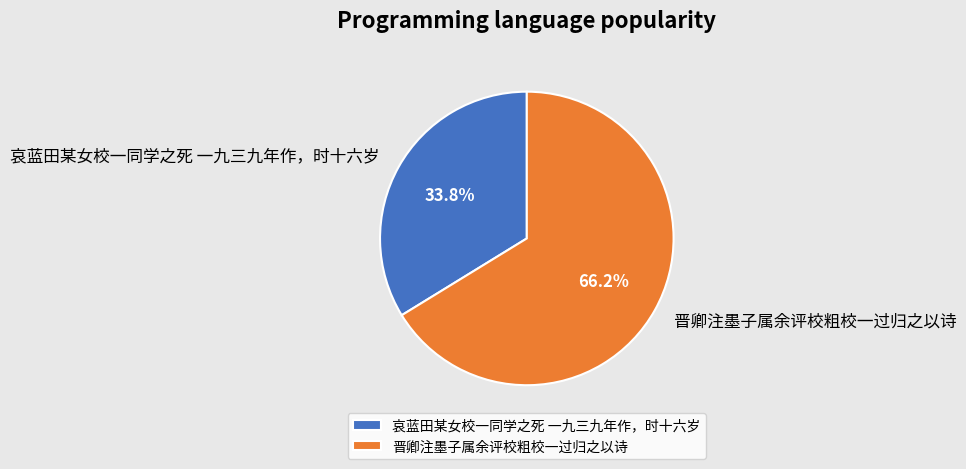

Rank the categories by value from highest to lowest.

晋卿注墨子属余评校粗校一过归之以诗, 哀蓝田某女校一同学之死 一九三九年作，时十六岁